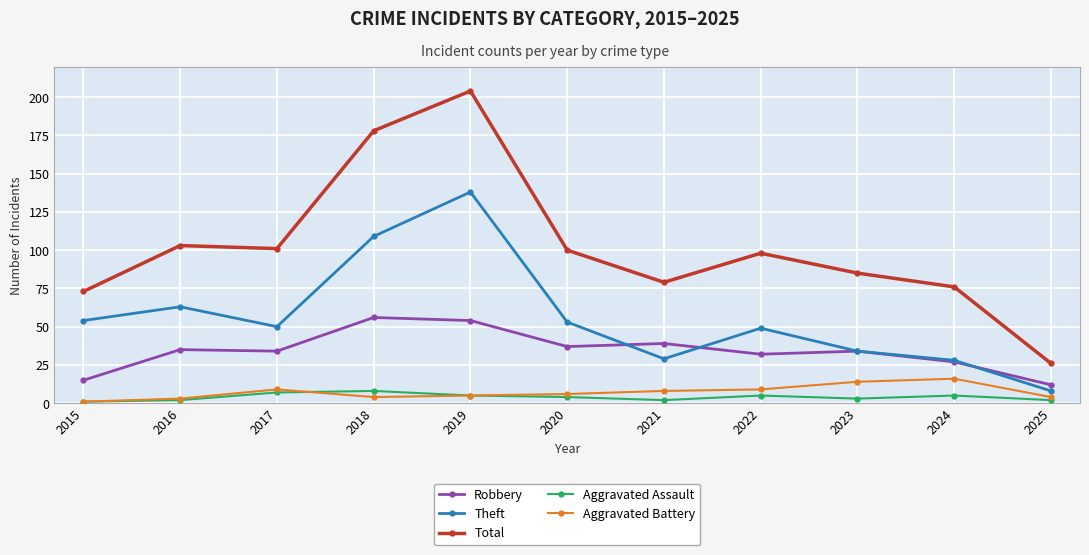

At which category does the chart reach its peak across all series?

2019